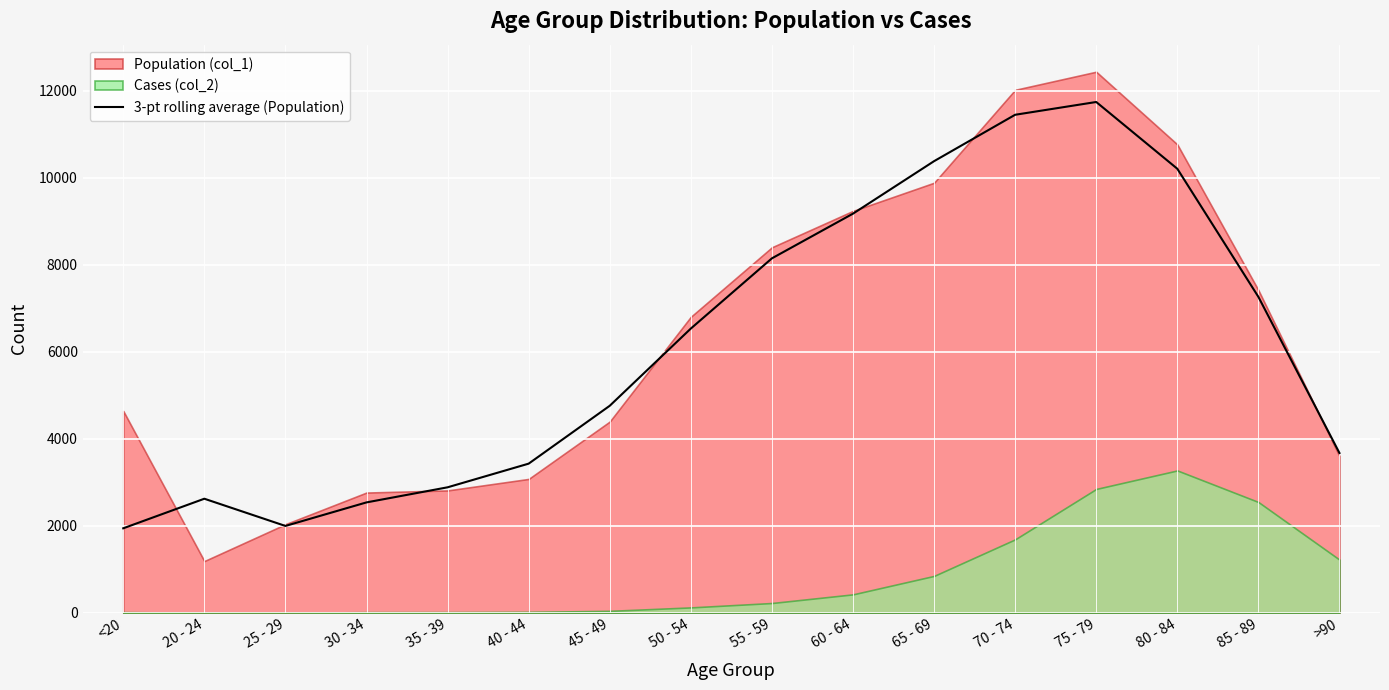

True or false: the data shows 2364.6 at 50 - 54.

False